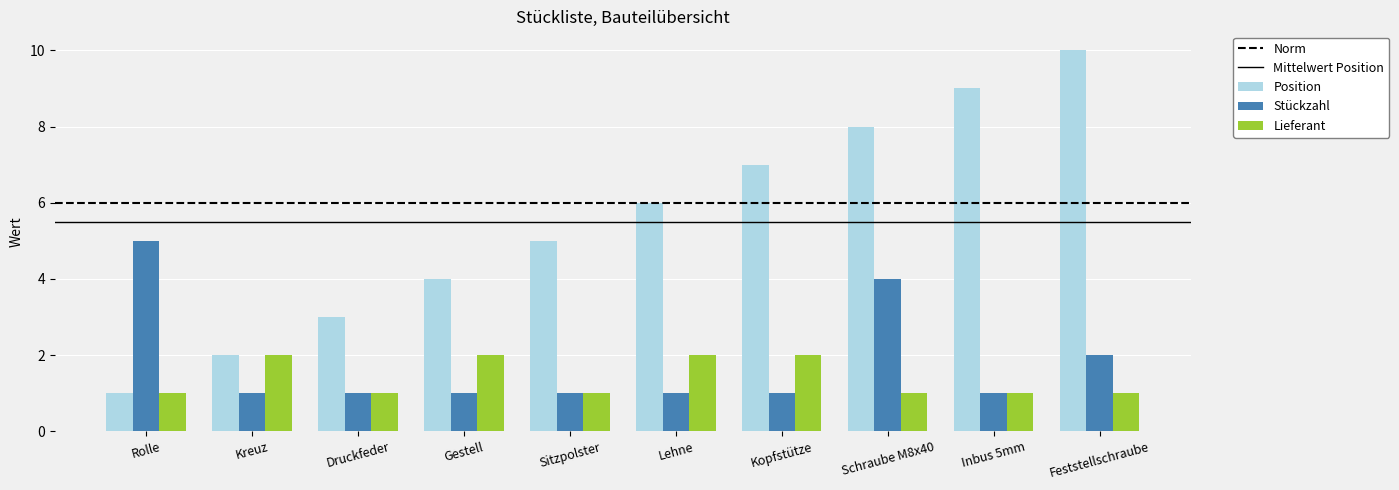

The value of Stückzahl at Schraube M8x40 is 1. True or false?

False